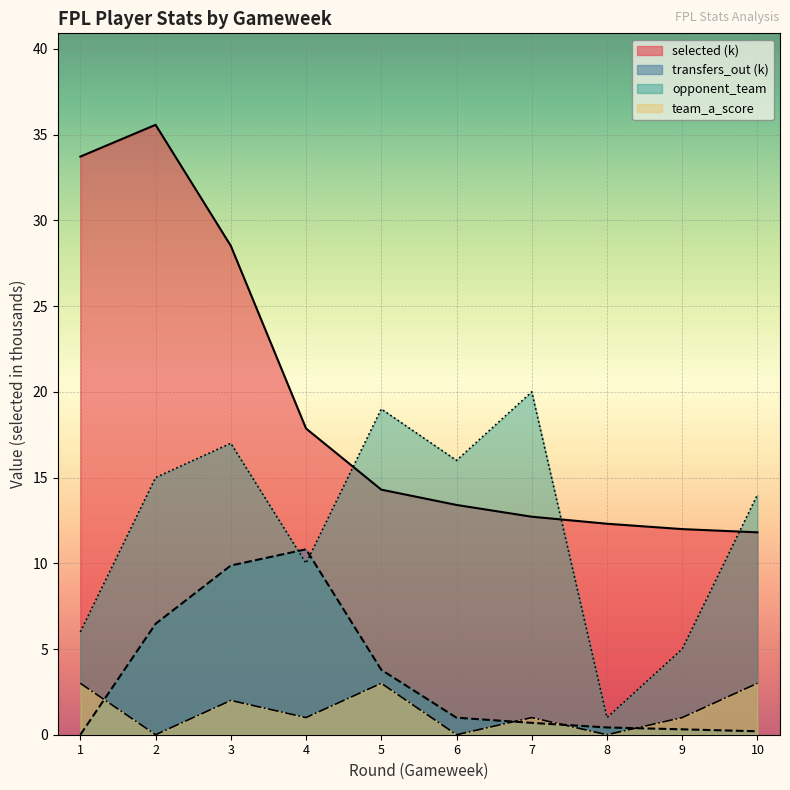

List the series in order of their peak value, lowest first.

team_a_score, transfers_out (k), opponent_team, selected (k)